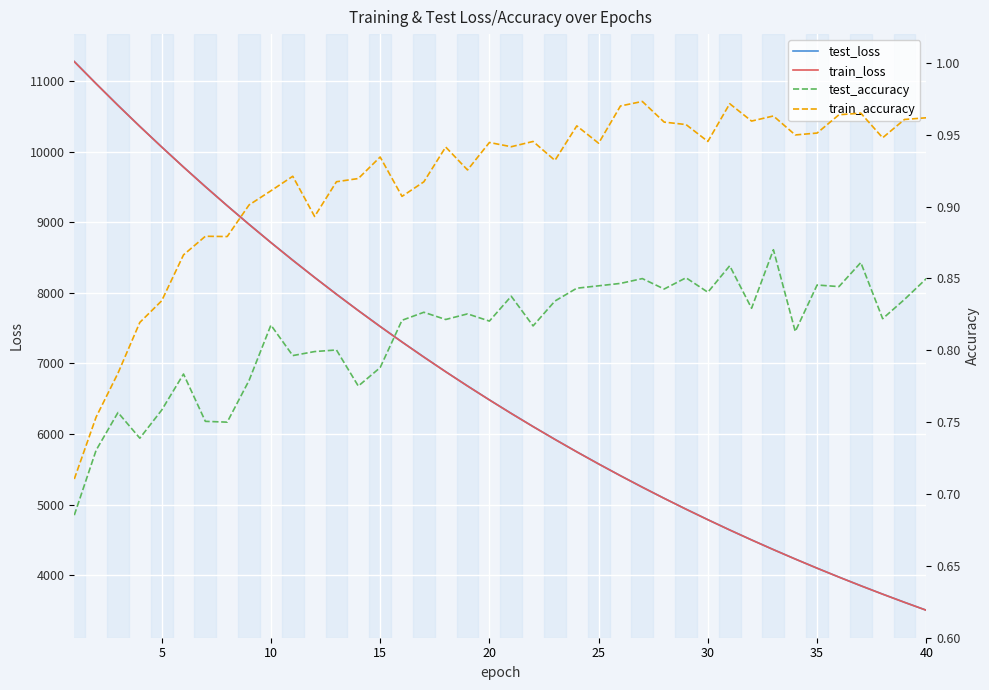

True or false: train_accuracy and test_loss intersect in this chart.

False